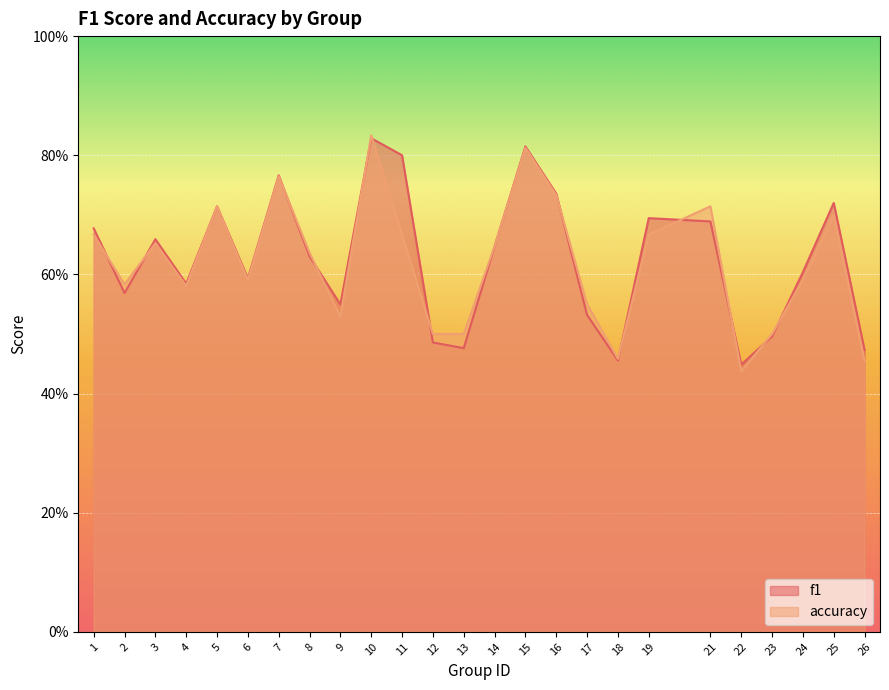

What is the greatest value displayed?

0.8